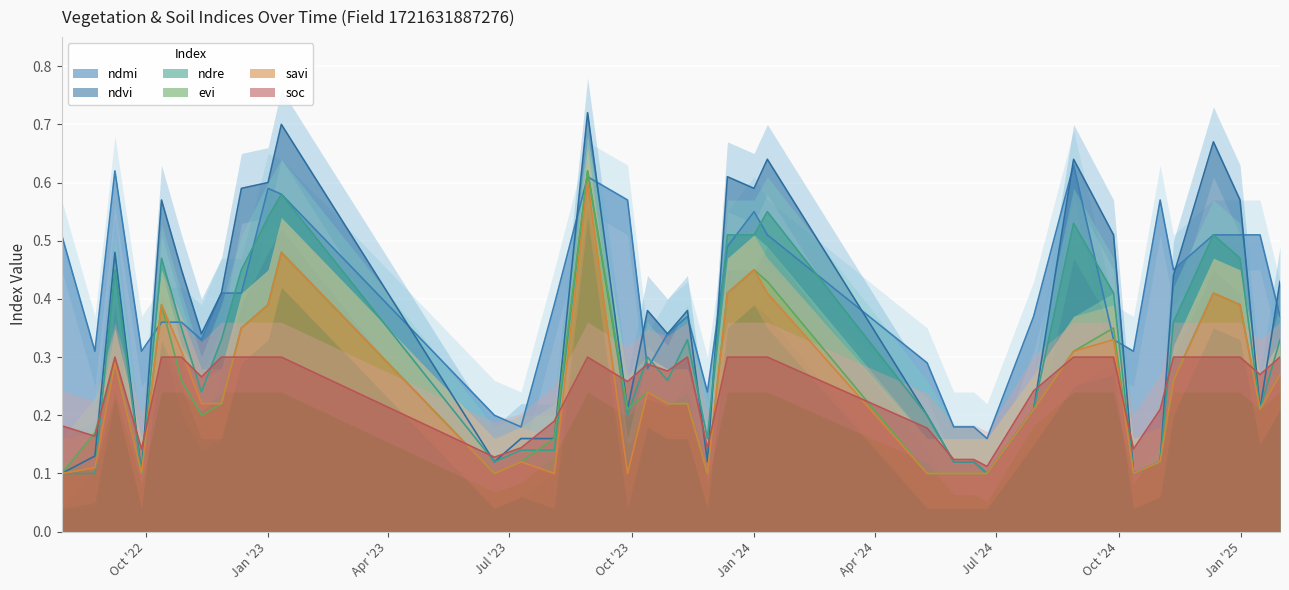

What is the label of the 12th point from the right?

14-06-2024